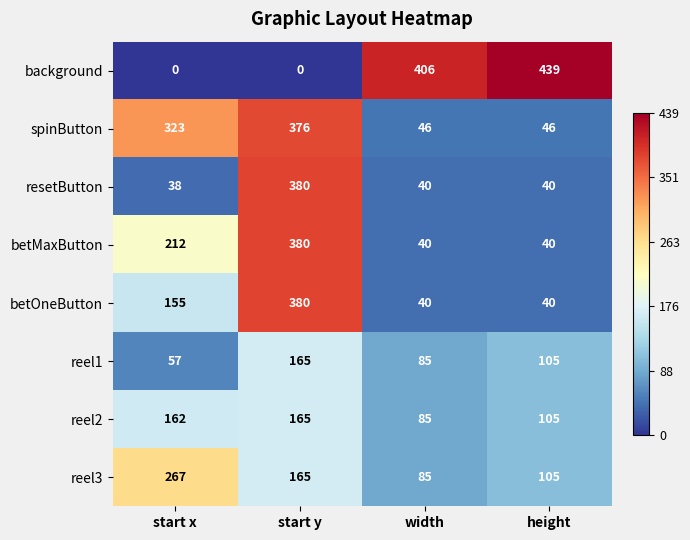

What is the difference between the highest and lowest values at height?

399